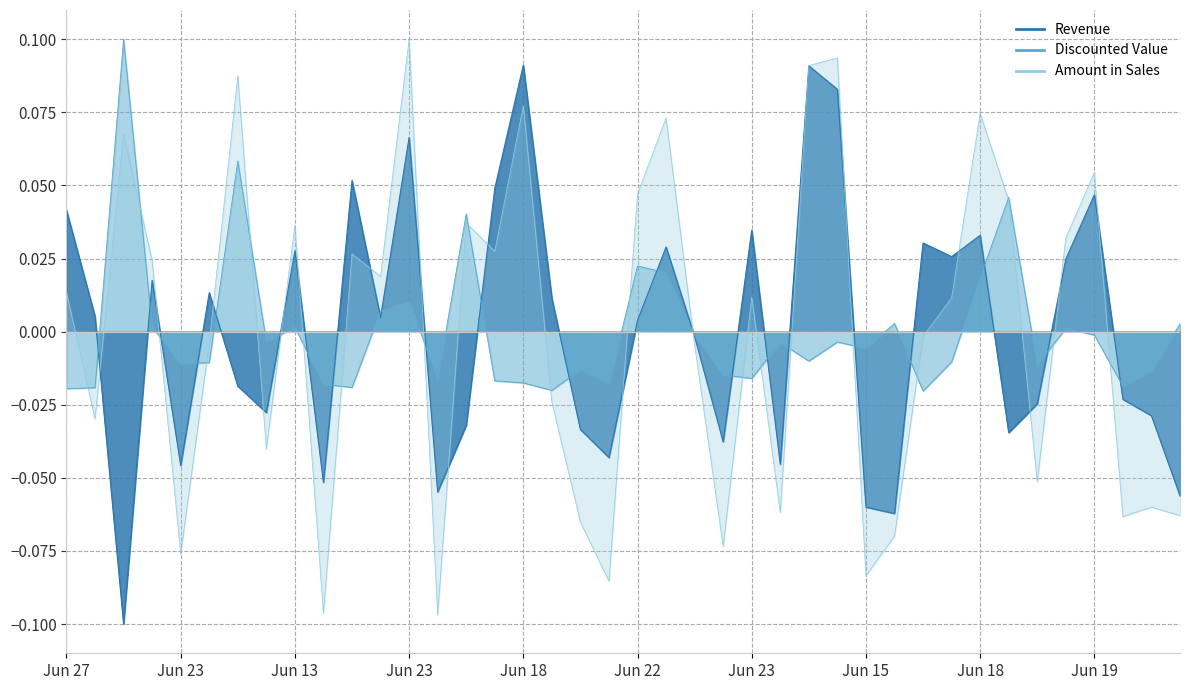

What are all the series names shown in the legend?

Revenue, Discounted Value, Amount in Sales